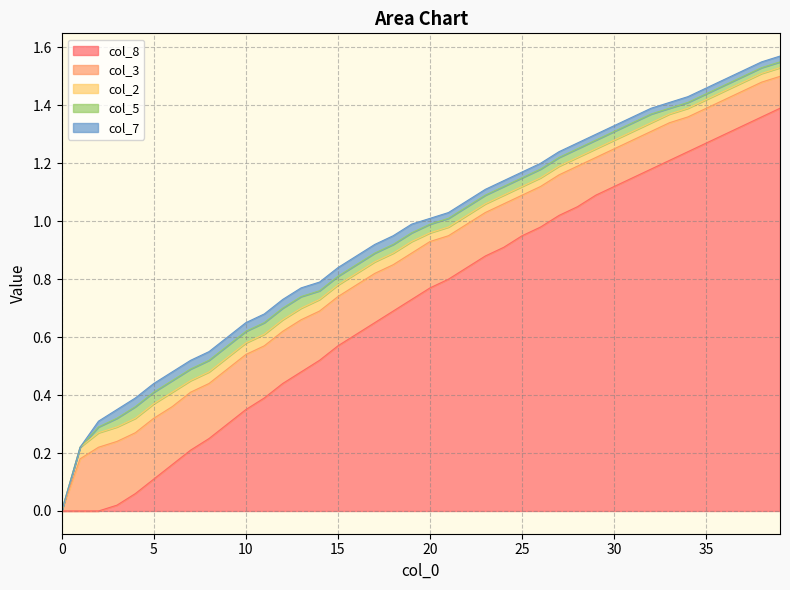

At how many categories does at least one series exceed 0?

39